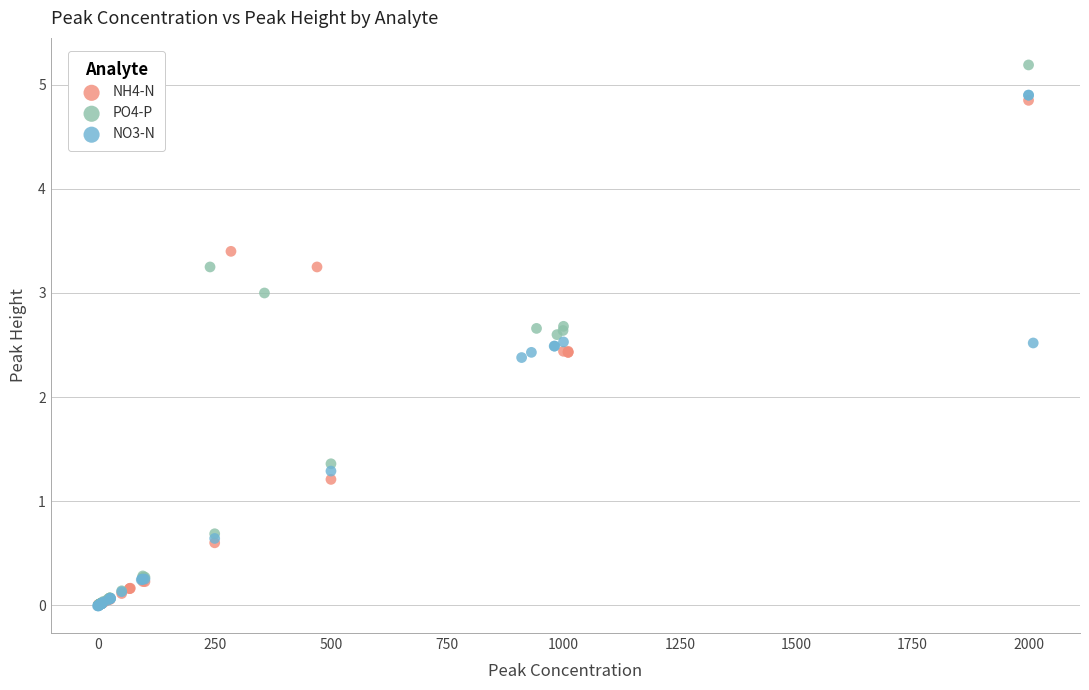

Which series has the largest Y range (max minus min)?

PO4-P